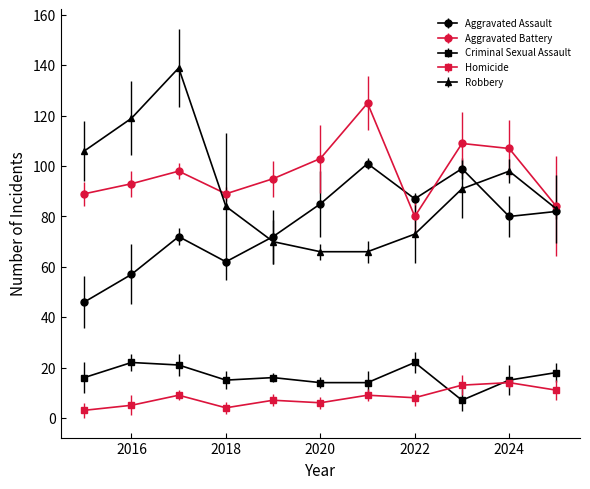

What are all the series names shown in the legend?

Aggravated Assault, Aggravated Battery, Criminal Sexual Assault, Homicide, Robbery